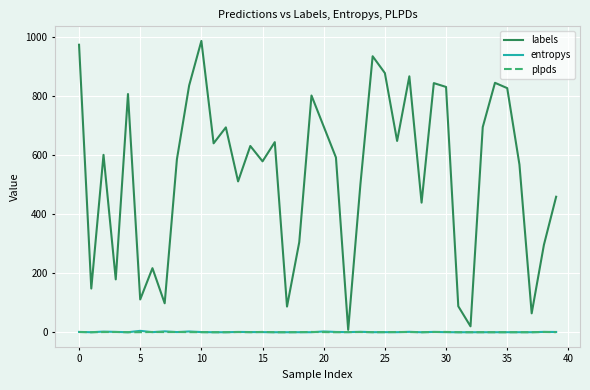

What is the maximum value shown in the chart?

987.0